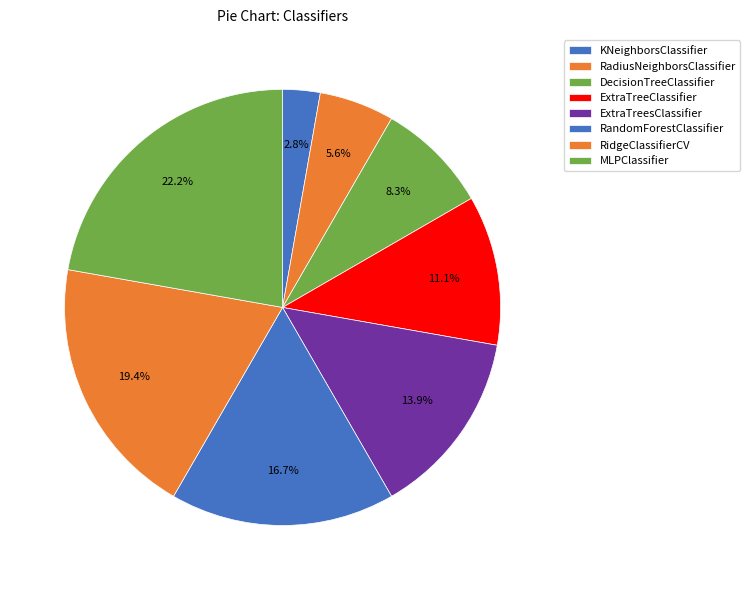

Rank the categories by value from highest to lowest.

MLPClassifier, RidgeClassifierCV, RandomForestClassifier, ExtraTreesClassifier, ExtraTreeClassifier, DecisionTreeClassifier, RadiusNeighborsClassifier, KNeighborsClassifier